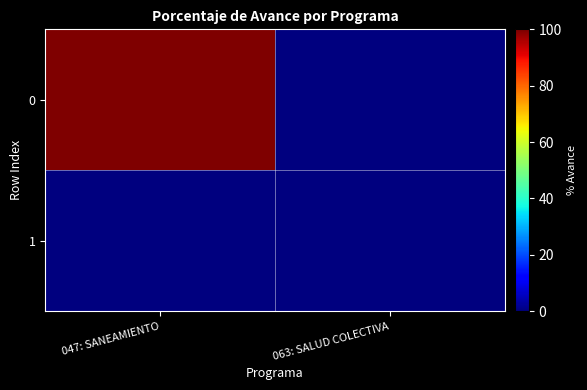

At how many categories does at least one series exceed 40?

1